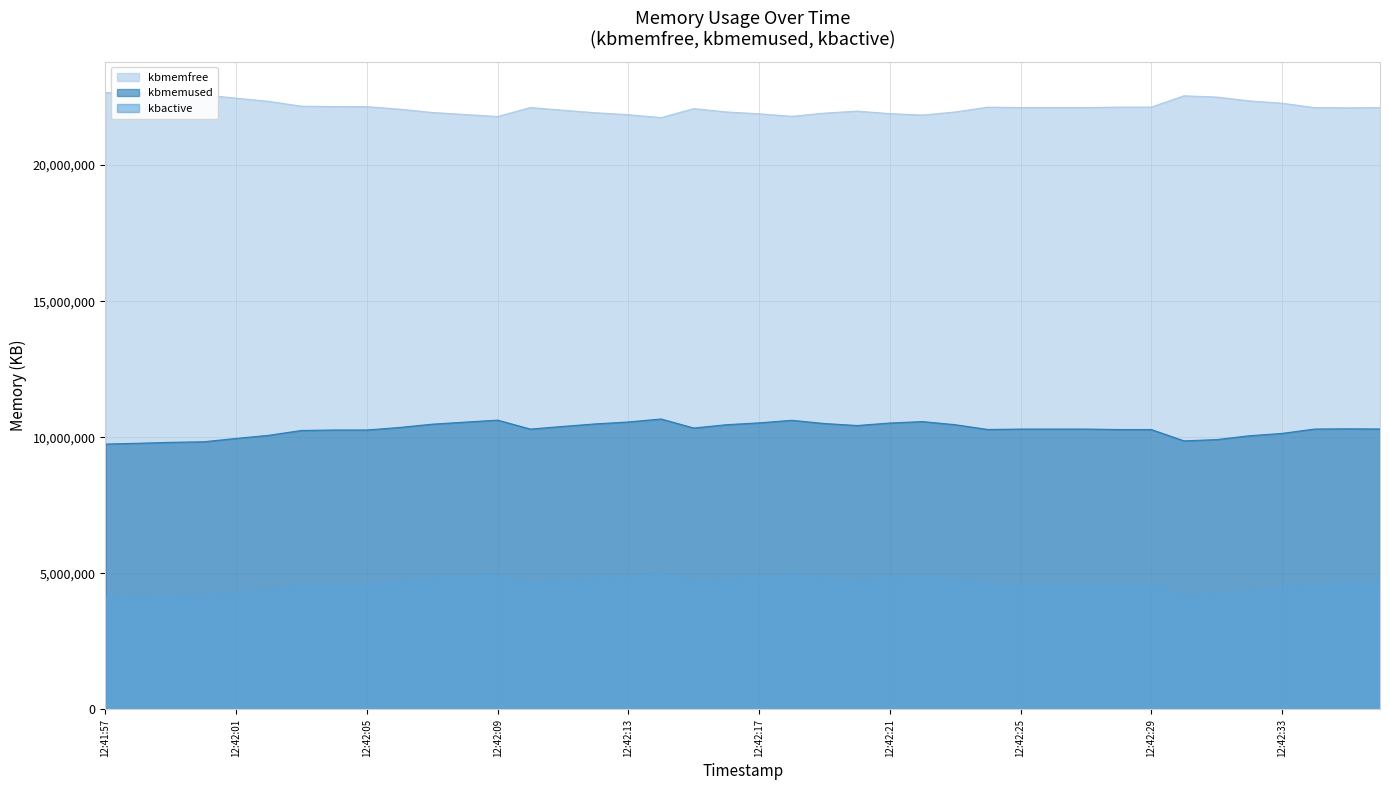

The value of kbmemfree at 12:42:03 is 35816332. True or false?

False